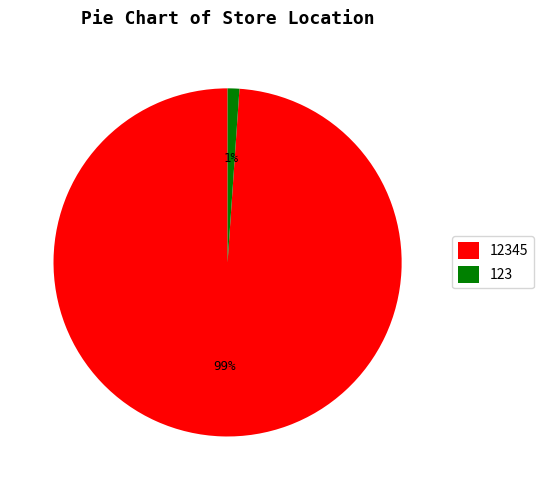

What percentage is the 12345 slice, to the nearest percent?

99%